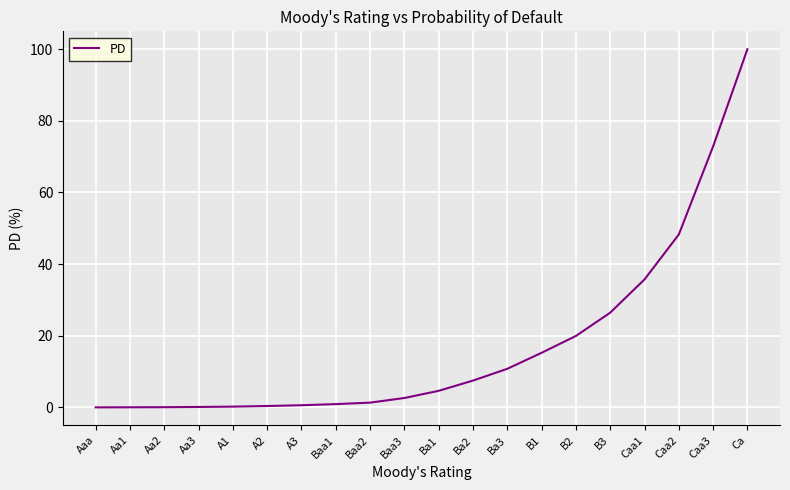

Where is the data nearest to the value 50?

Caa2